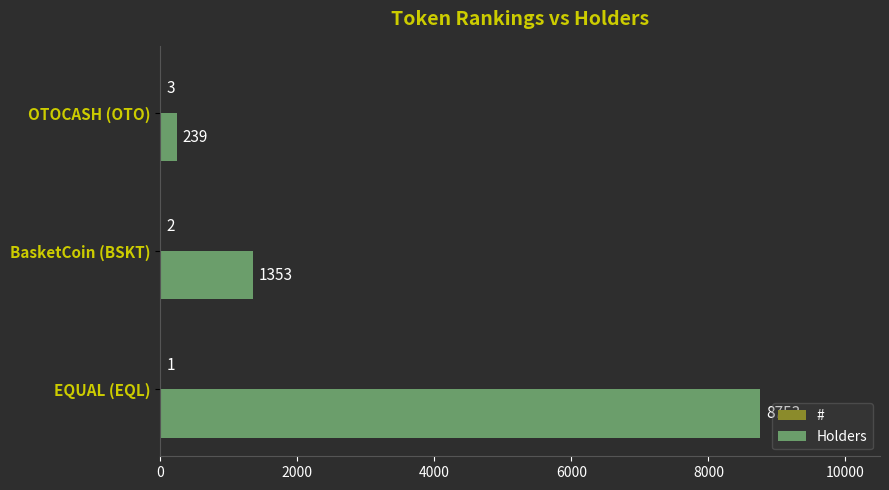

Which series has the largest range (max minus min)?

Holders